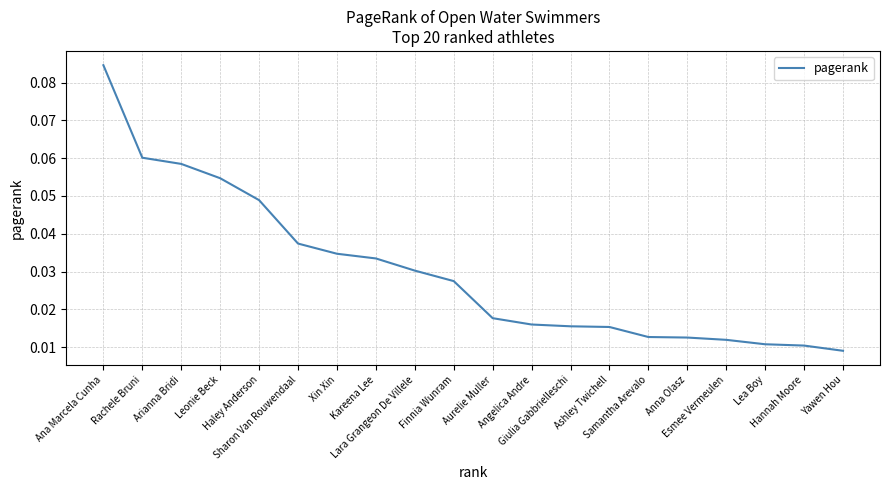

Reading right to left, transcribe all the data shown in this chart.

0.0	0.0	0.0	0.0	0.0	0.0	0.0	0.0	0.0	0.0	0.0	0.0	0.0	0.0	0.0	0.0	0.1	0.1	0.1	0.1